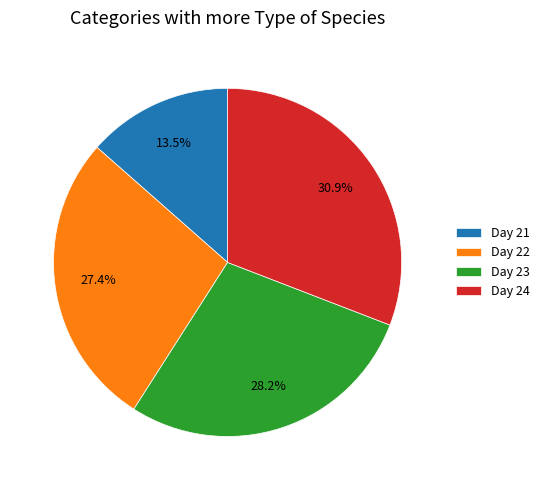

Is Day 23 the majority of the pie?

No